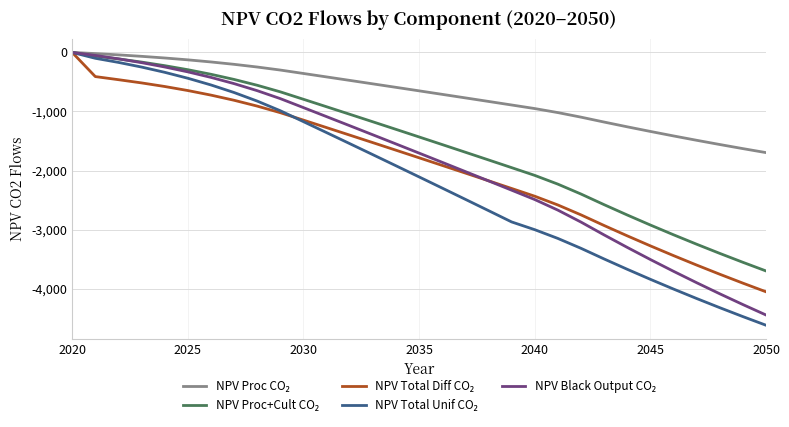

Does the chart display data point markers on the line(s)?

No